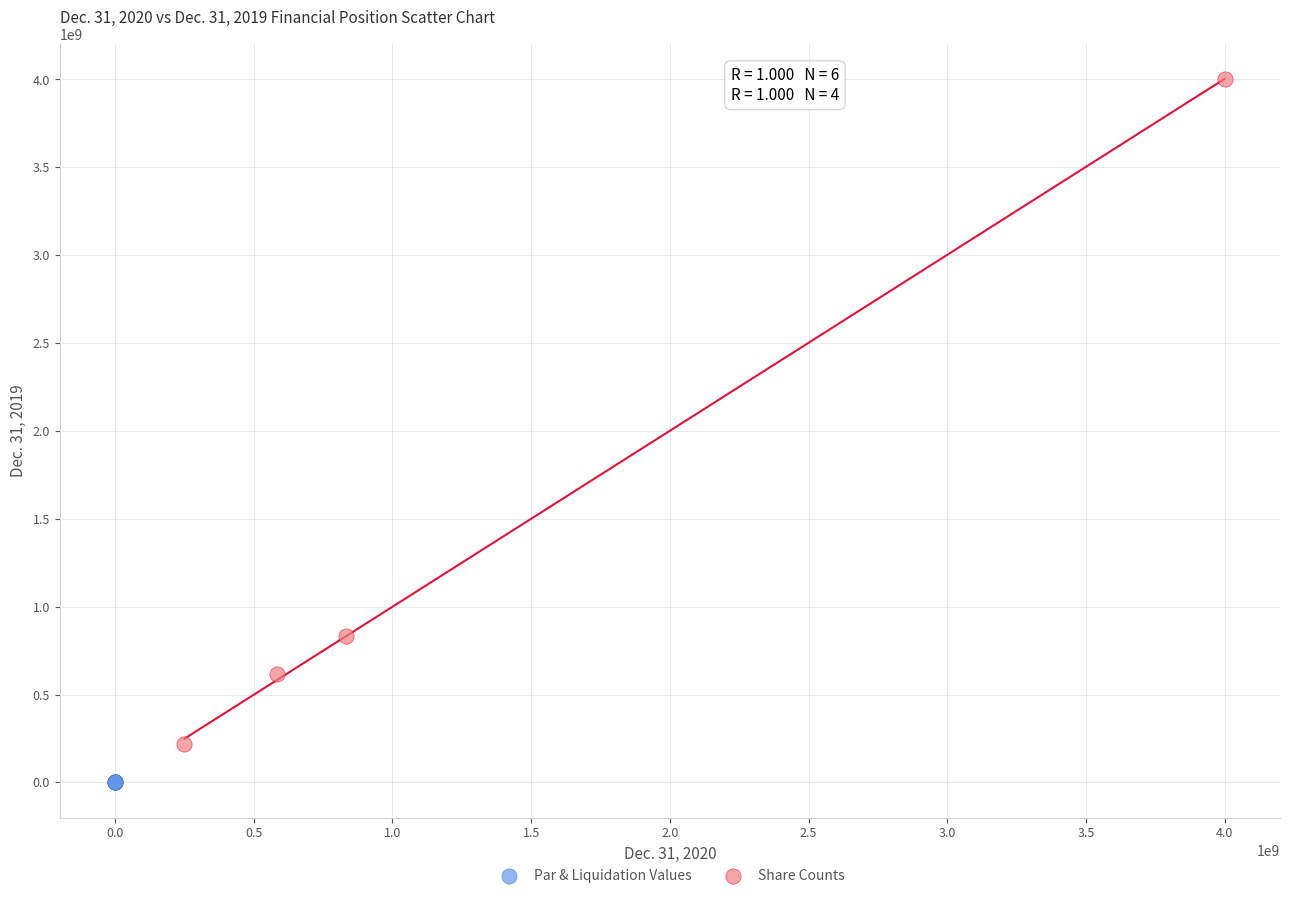

Which series has the largest Y range (max minus min)?

Share Counts